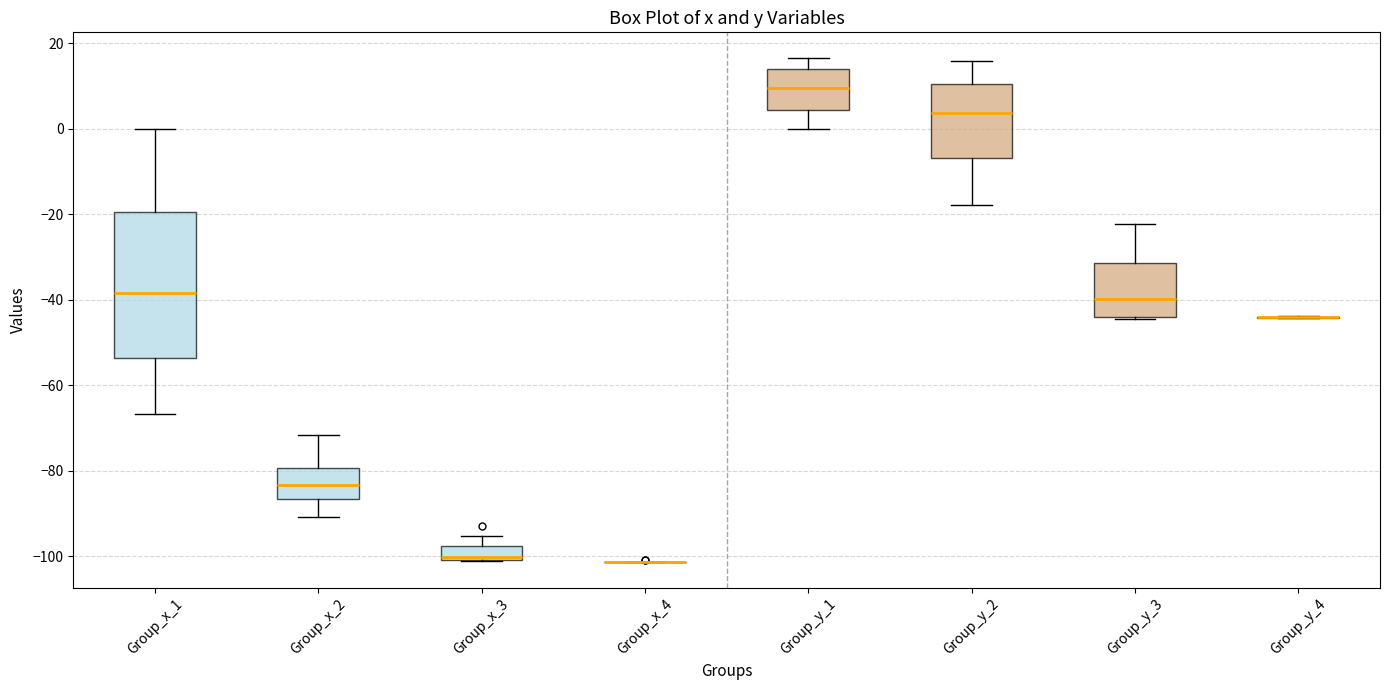

Which box is the tallest, from its lower edge to its upper edge?

Group_x_1